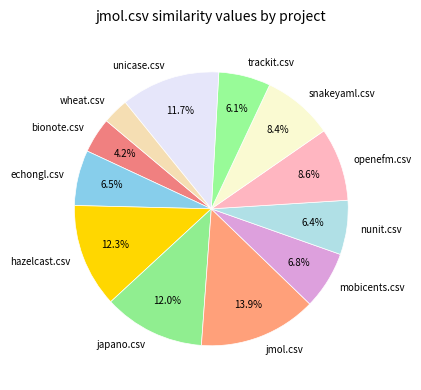

Does nunit.csv account for over 50% of the chart?

No